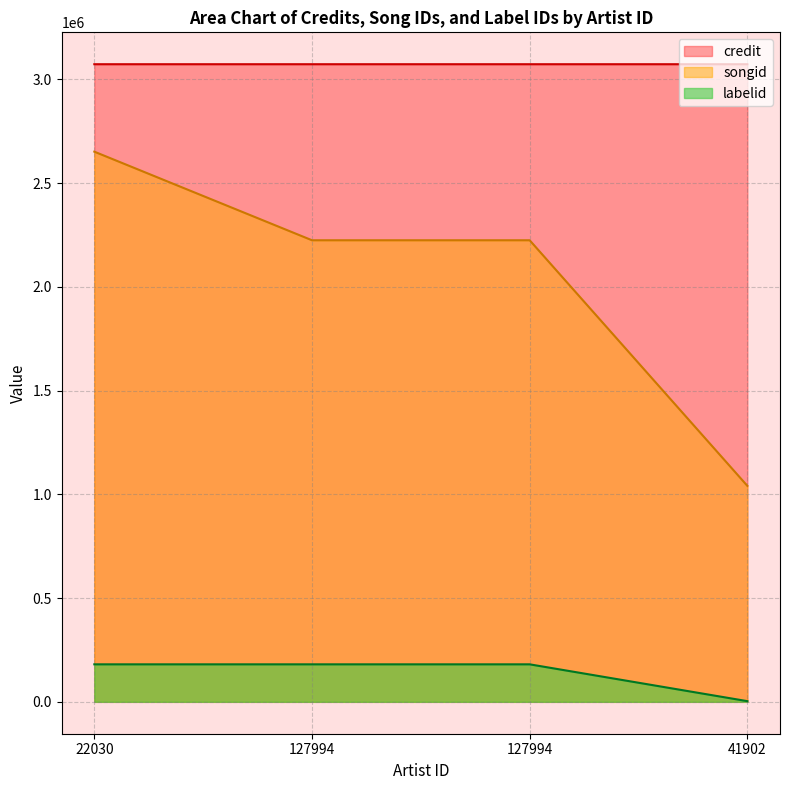

True or false: labelid has more than 1 points higher than both neighbors.

False